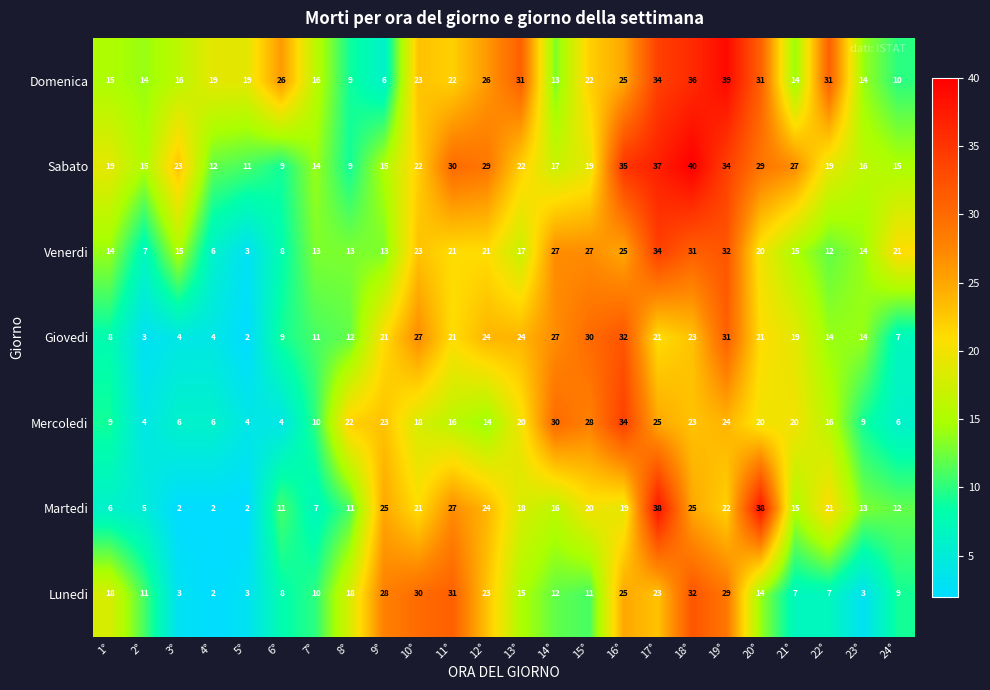

Count the number of data series in this chart.

7